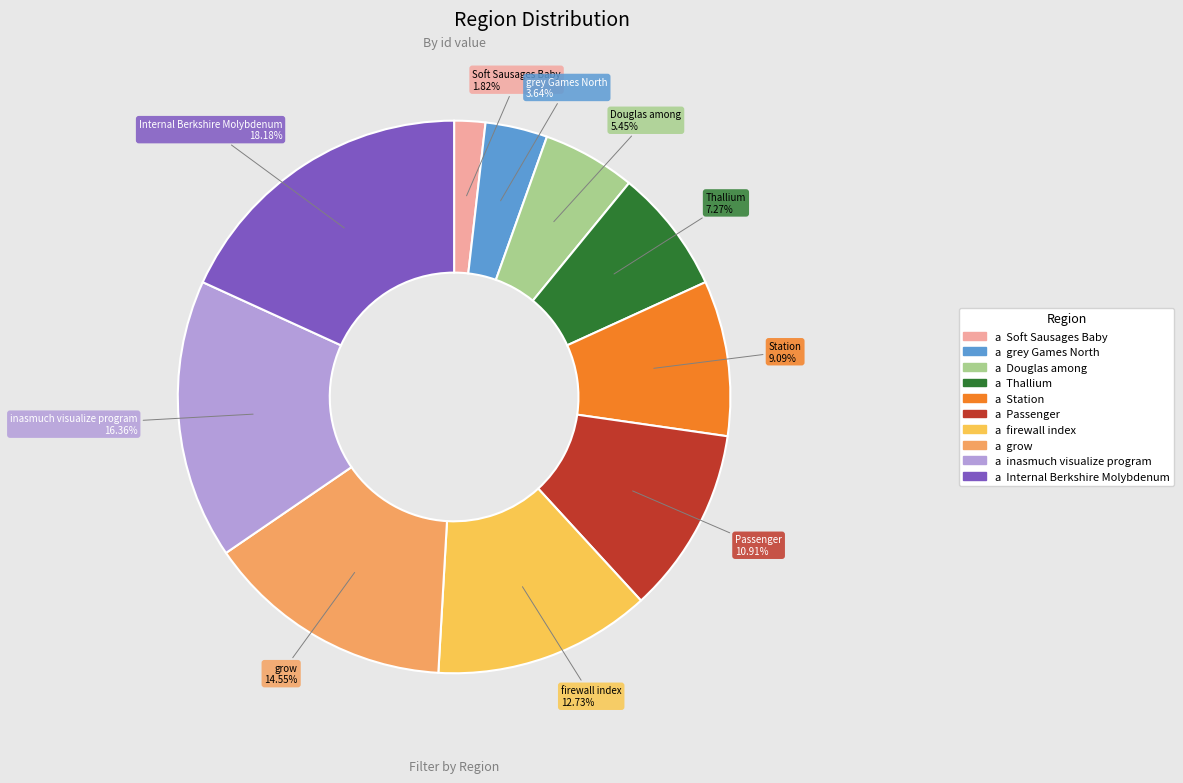

Is there any slice that represents more than half of the pie?

No